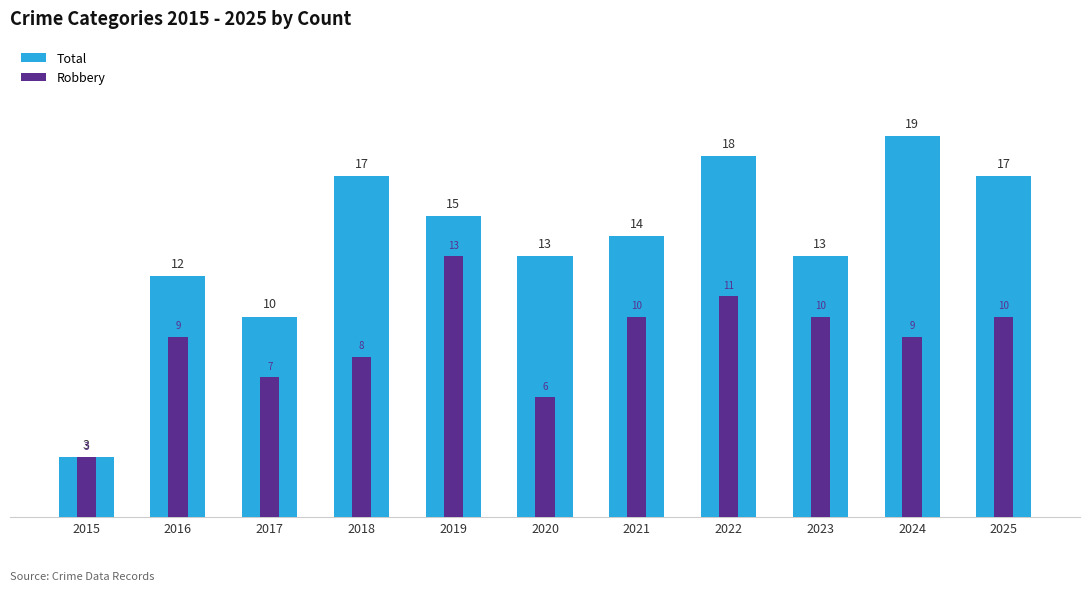

What is the value of the Robbery bar at the 2nd from the left?

9